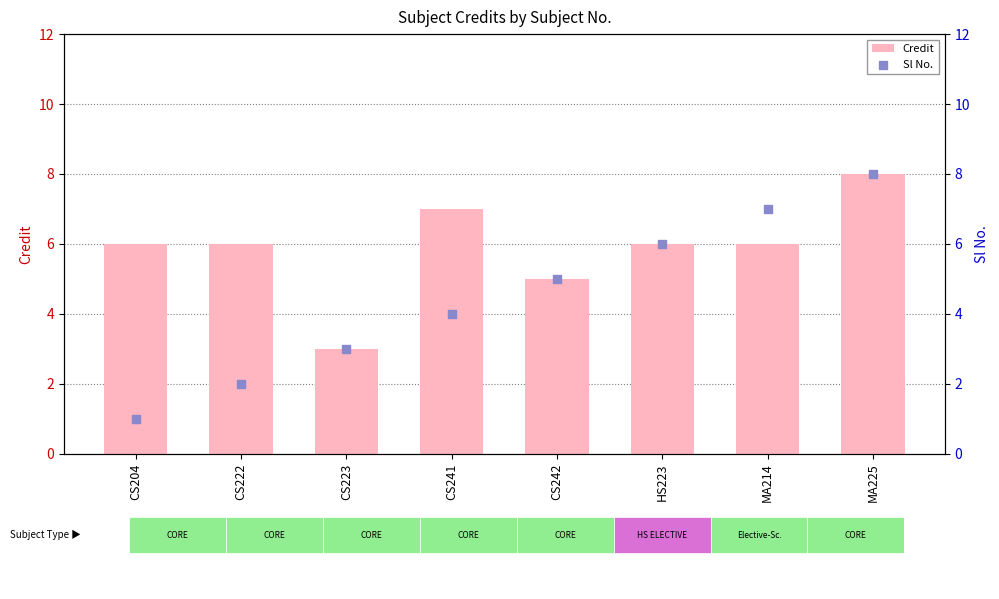

Which series contains the lowest Y value?

Sl No.